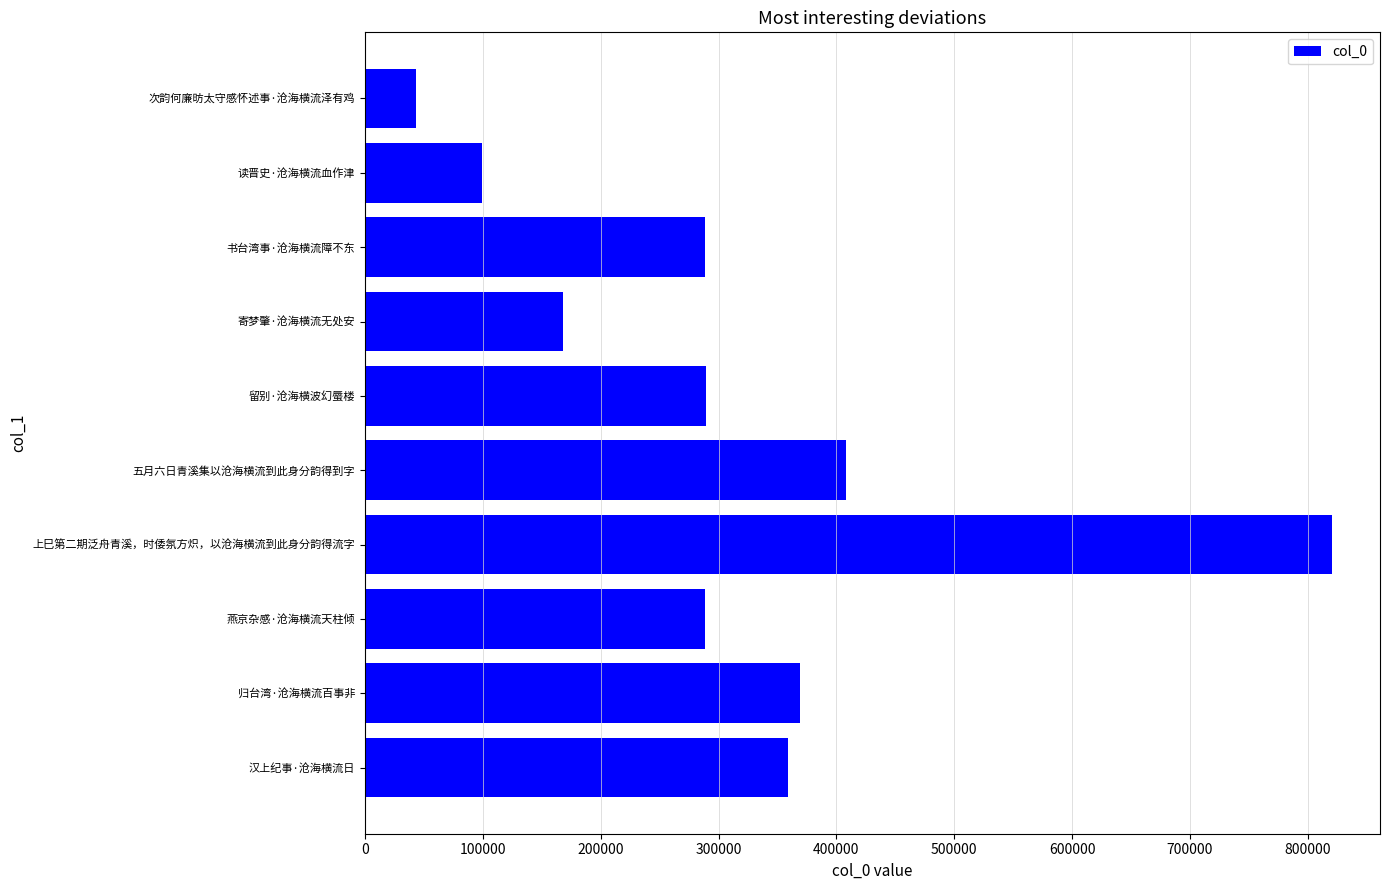

What is the smallest value displayed?

43007